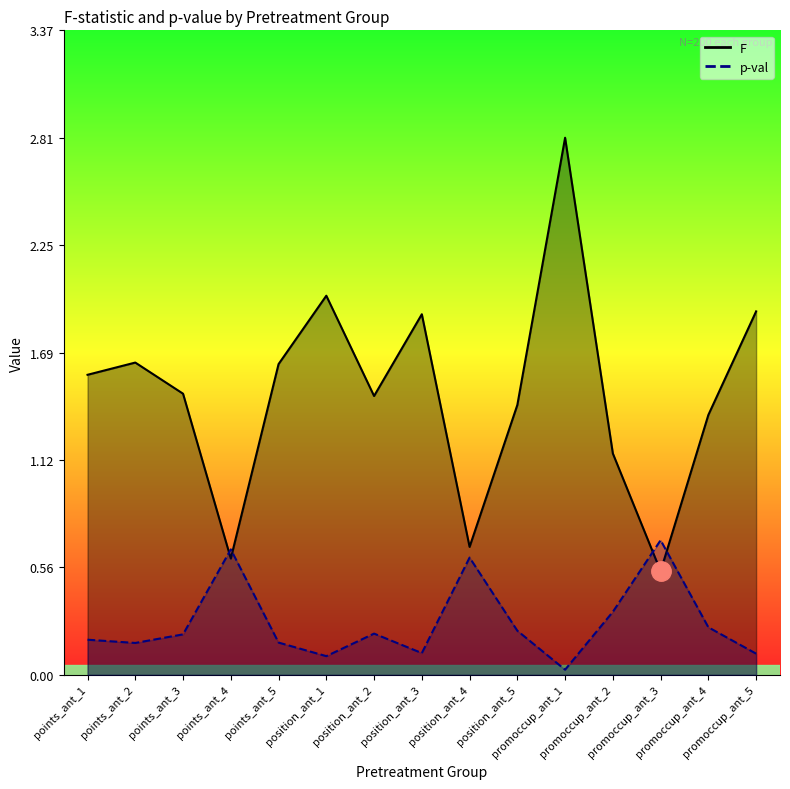

How many times do F and p-val cross each other?

4